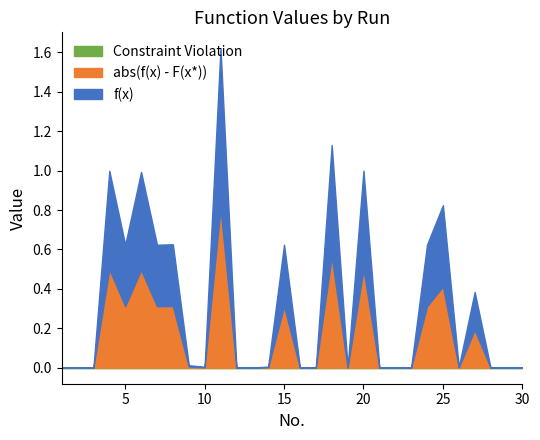

Which category has the highest value in the abs(f(x) - F(x*)) series?

11